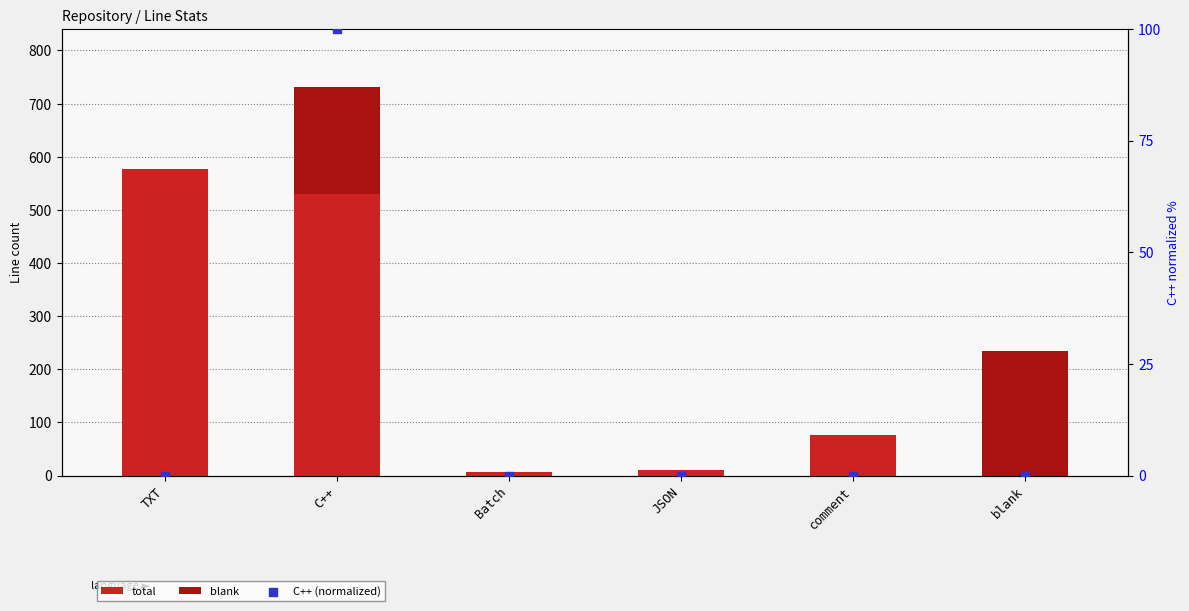

Which series contains the highest Y value?

total